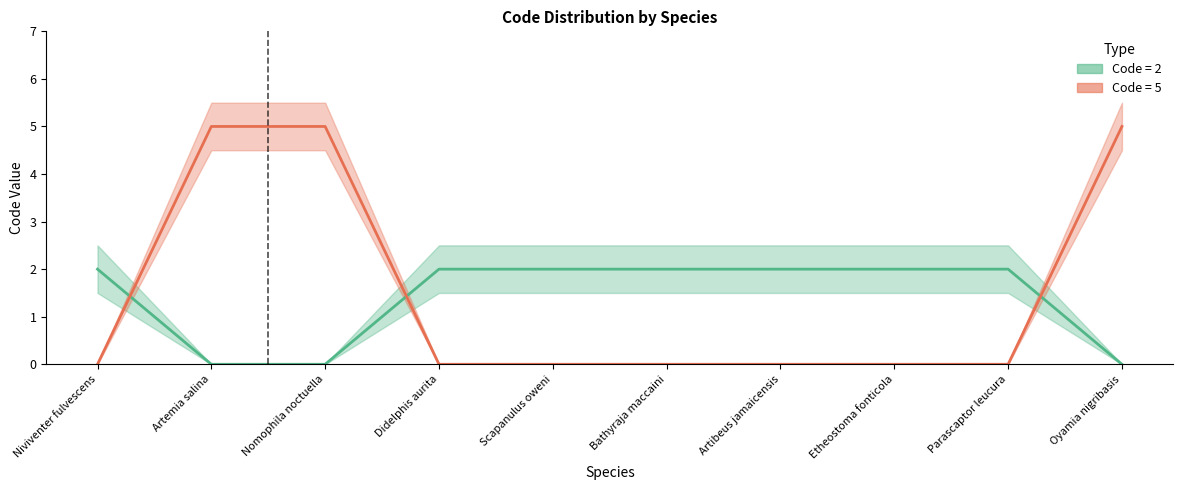

Reading right to left, what are all the values shown in this chart?

Code=2: Oyamia nigribasis=0	Parascaptor leucura=2	Etheostoma fonticola=2	Artibeus jamaicensis=2	Bathyraja maccaini=2	Scapanulus oweni=2	Didelphis aurita=2	Nomophila noctuella=0	Artemia salina=0	Niviventer fulvescens=2
Code=5: Oyamia nigribasis=5	Parascaptor leucura=0	Etheostoma fonticola=0	Artibeus jamaicensis=0	Bathyraja maccaini=0	Scapanulus oweni=0	Didelphis aurita=0	Nomophila noctuella=5	Artemia salina=5	Niviventer fulvescens=0